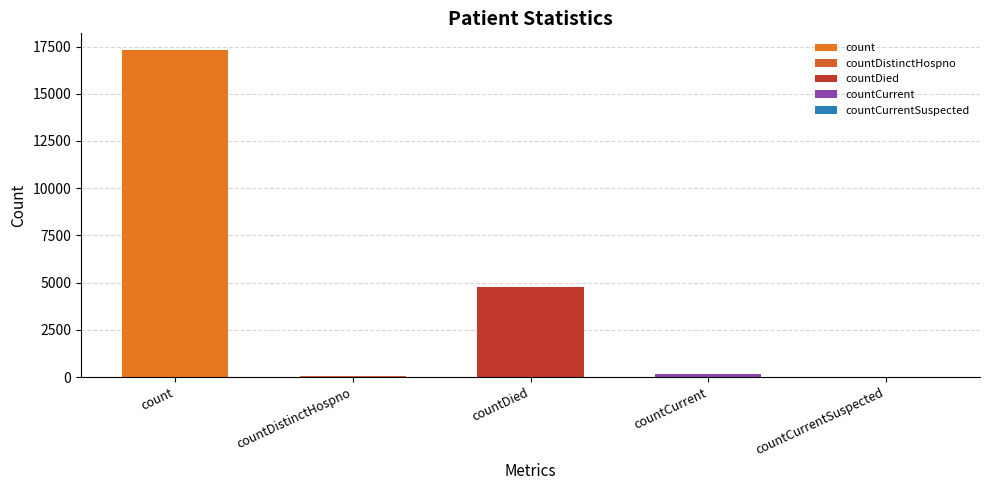

How many categories are shown in the chart?

5